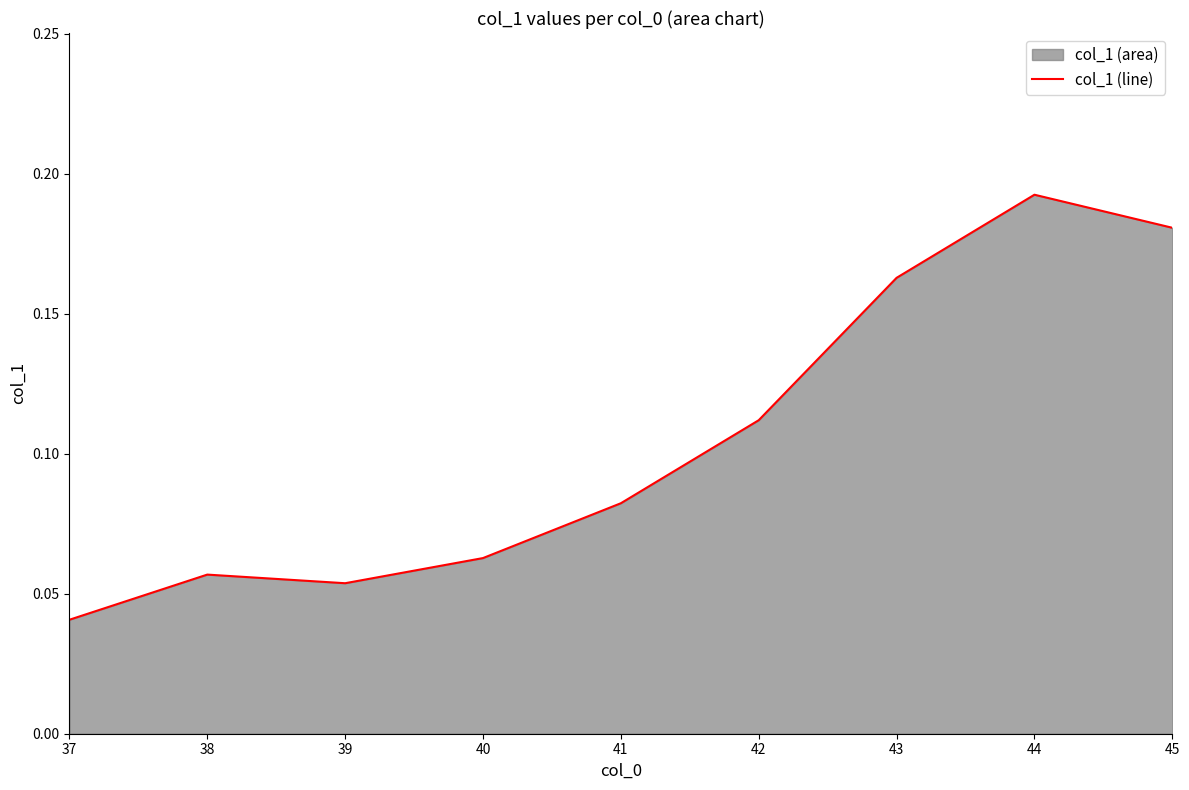

Rank the categories by value from highest to lowest.

44, 45, 43, 42, 41, 40, 38, 39, 37